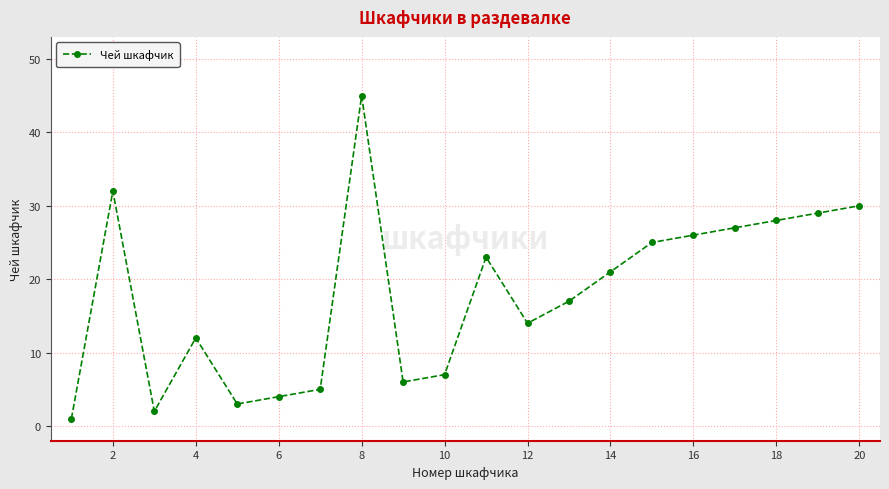

How many data points does each series have?

20